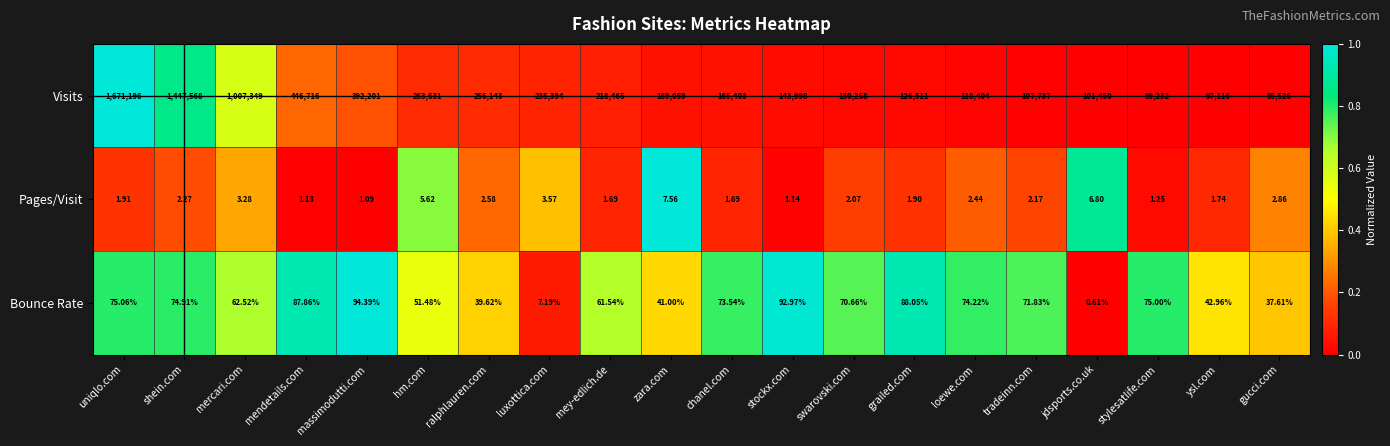

At luxottica.com, list the series in order from largest to smallest.

Visits, Bounce Rate, Pages/Visit